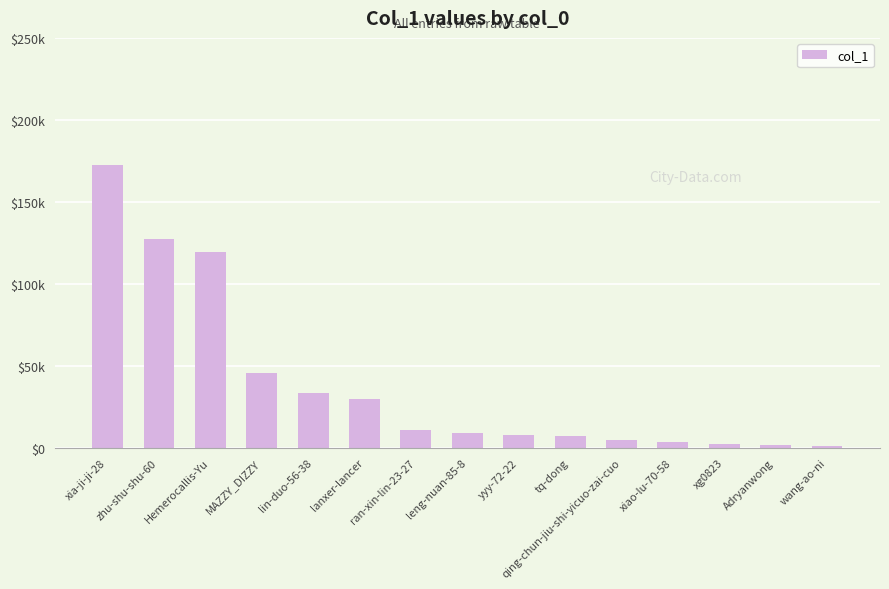

What is the greatest value displayed?

172217